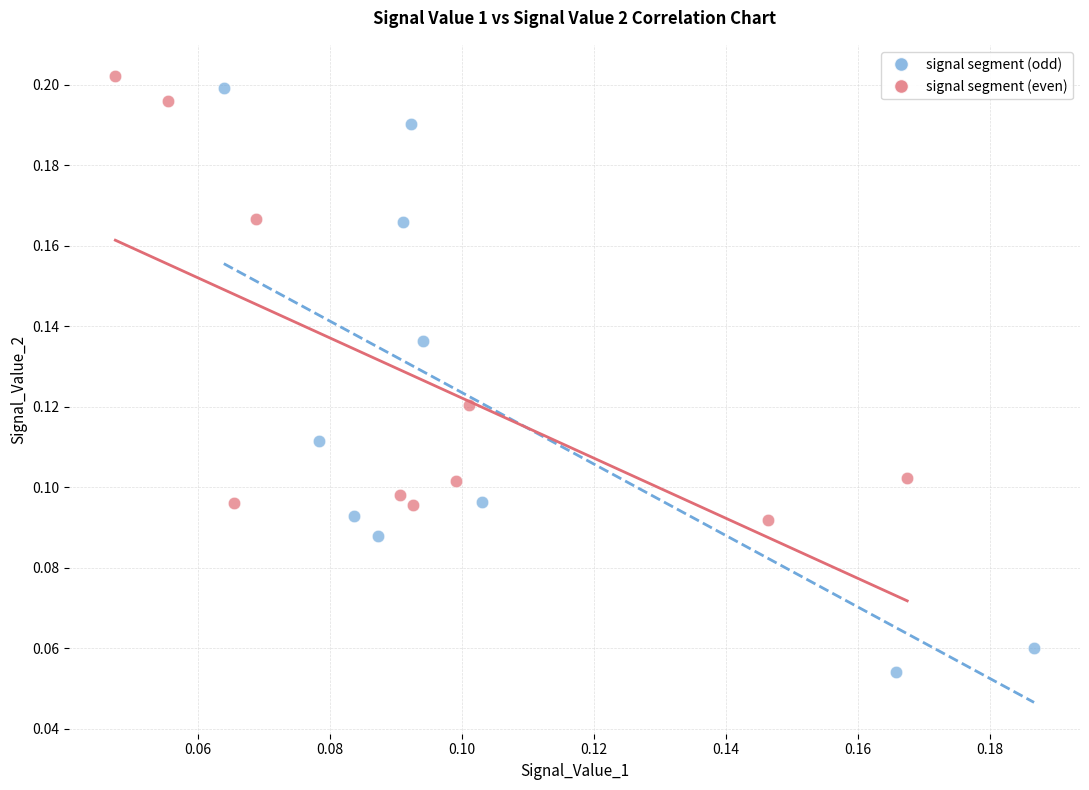

Which series contains the lowest Y value?

signal segment (odd)